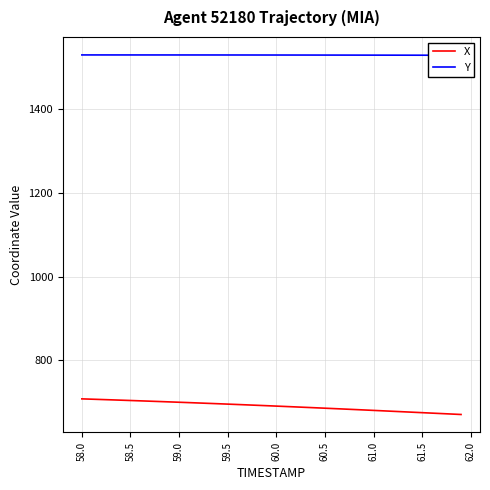

True or false: X has a value of 699.0 at 59.0.

True